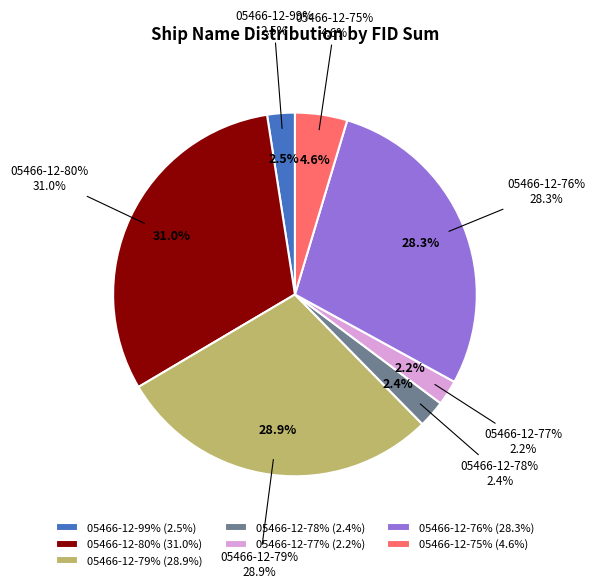

Which slice is the smallest?

05466-12-77%